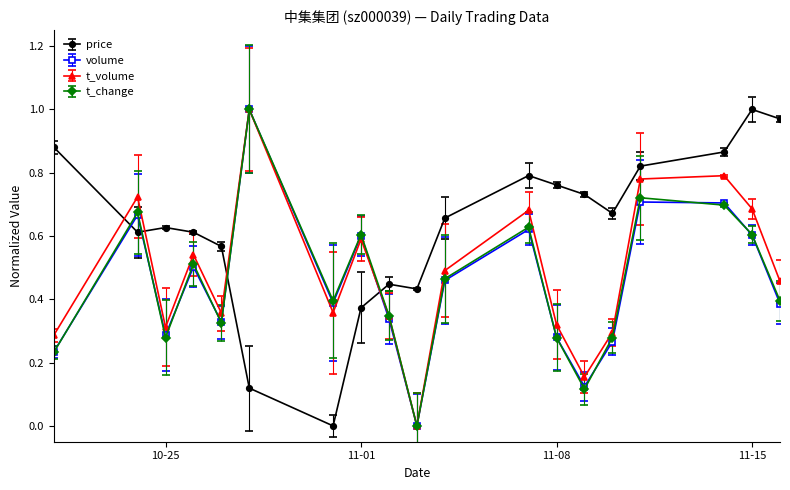

At how many categories does at least one series exceed 0?

19